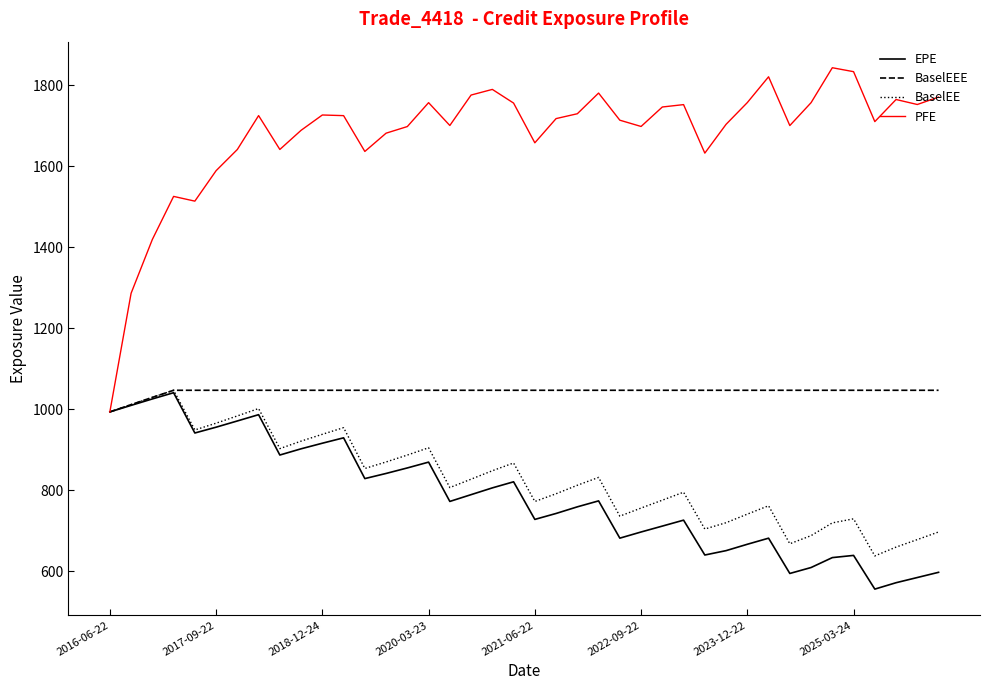

How many interior local peaks does the BaselEE series have?

9